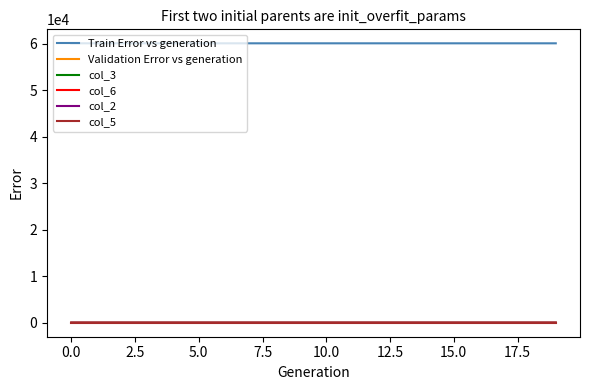

True or false: Train Error vs generation and col_5 intersect in this chart.

False